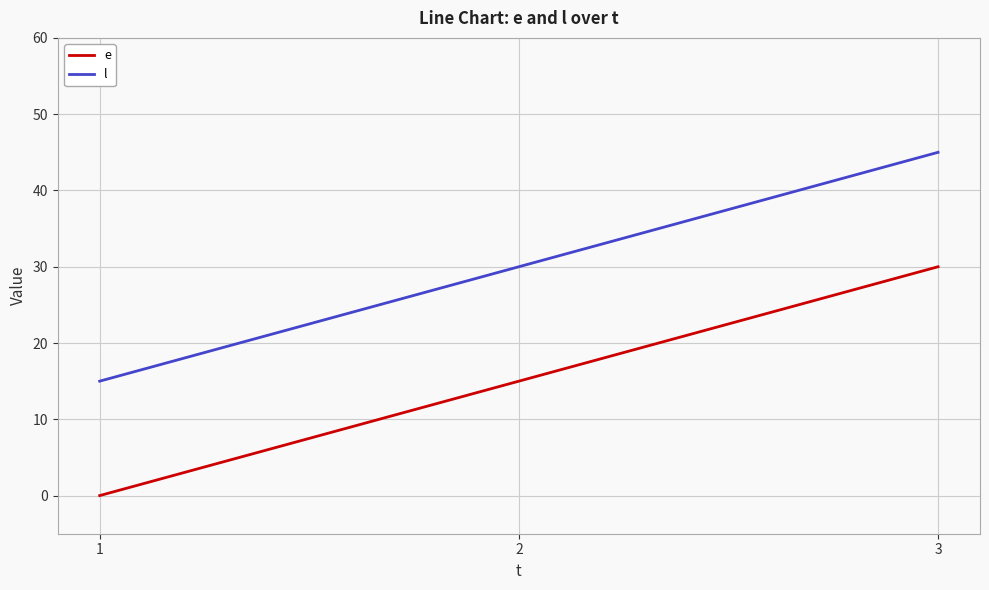

What is the difference between the maximum and second lowest values in the l series?

15